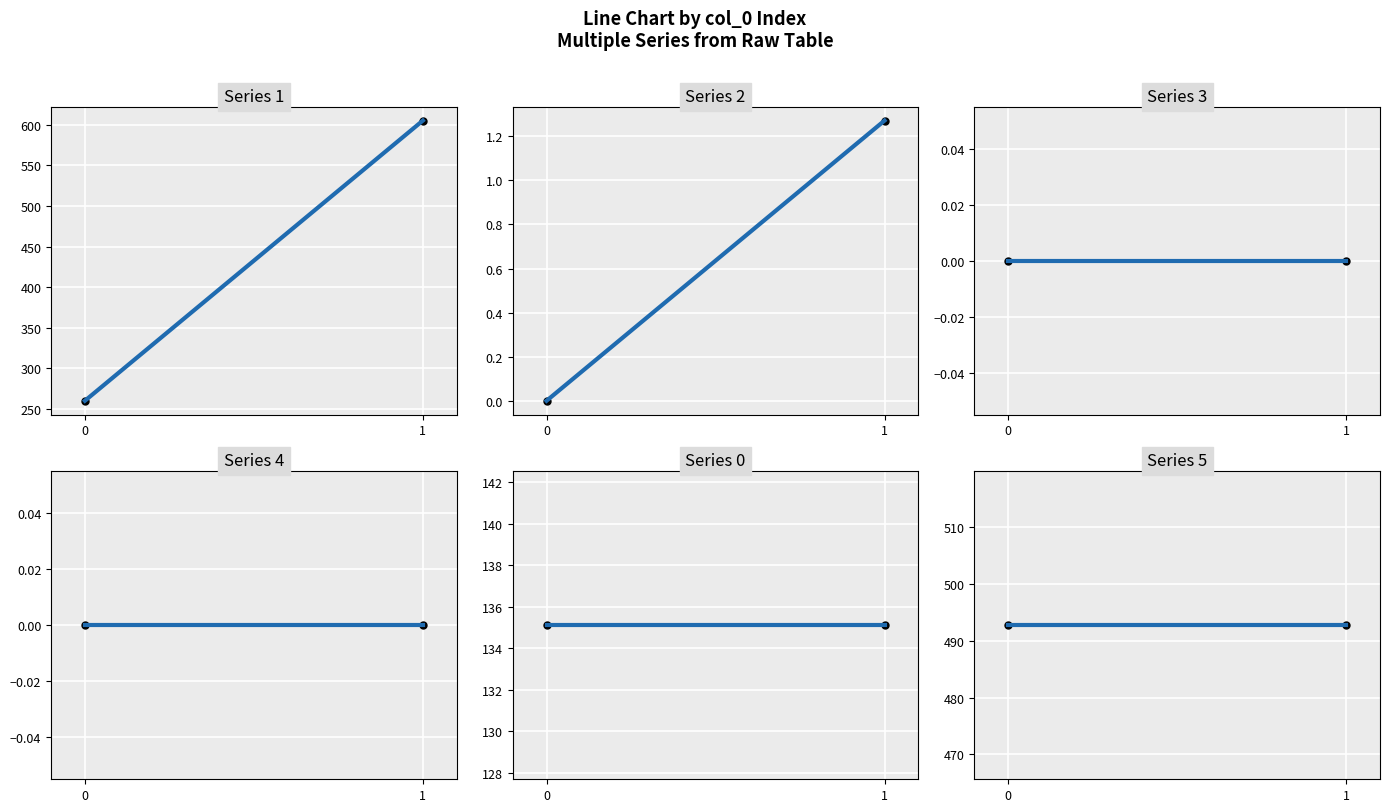

List the labels in order of 3 trend value, smallest first.

0, 1